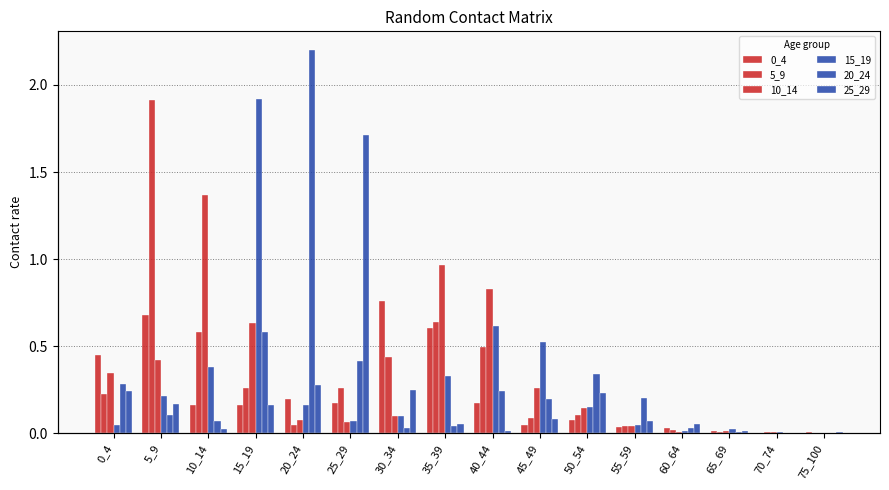

What are all the series names shown in the legend?

0_4, 5_9, 10_14, 15_19, 20_24, 25_29